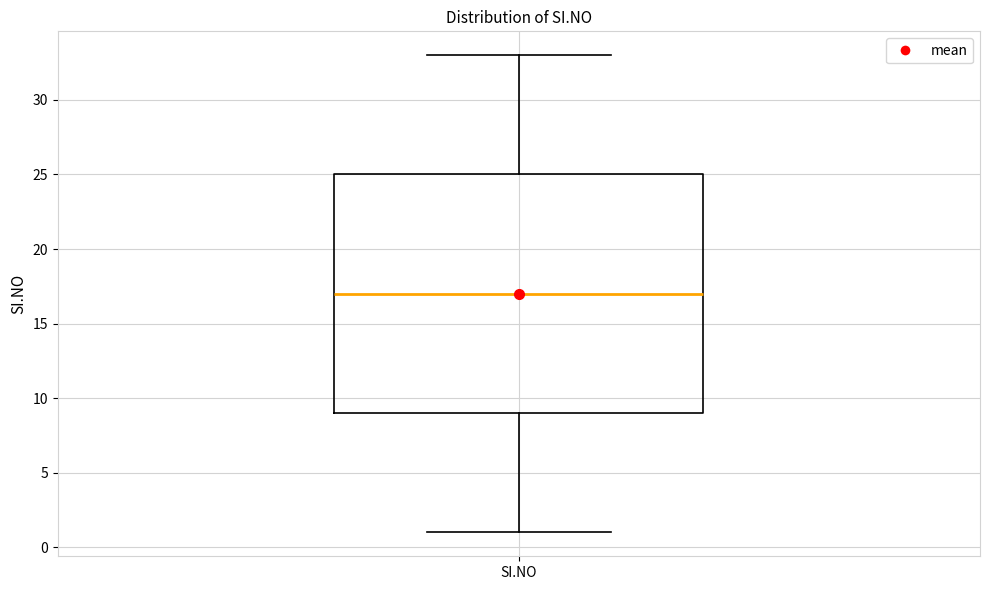

Where does the upper whisker of the box for SI.NO end on the y-axis? The values are not printed on the chart, so give them approximately, as read against the axis.

33